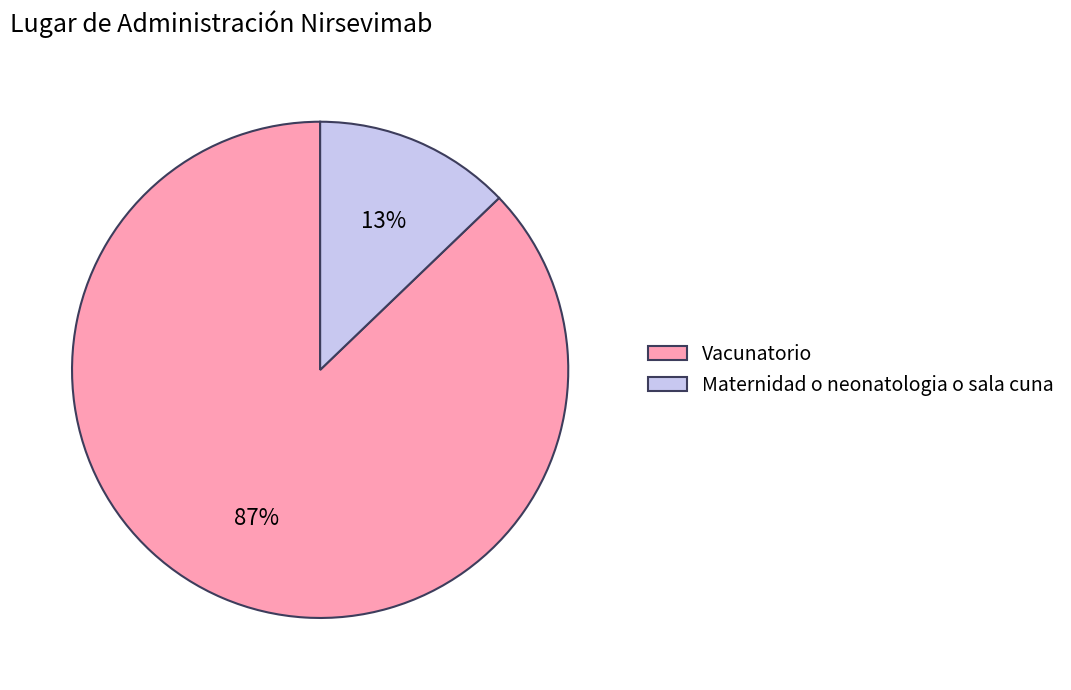

Is there any slice that represents more than half of the pie?

Yes